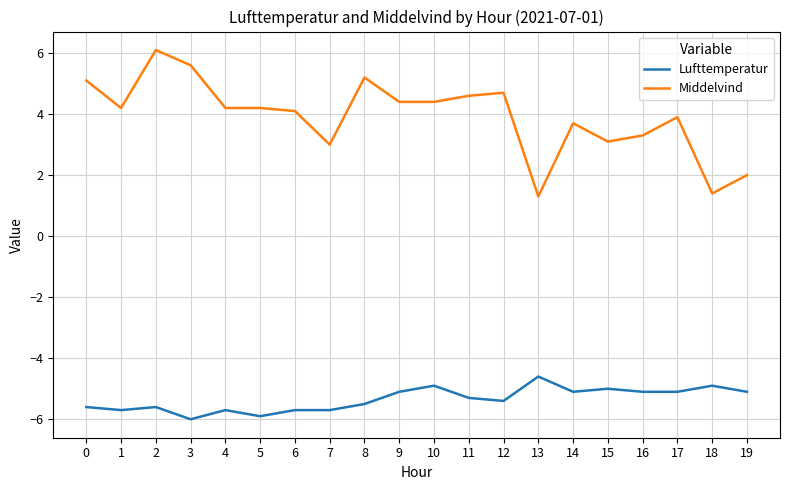

The value of Middelvind at 13 is 1.3. True or false?

True